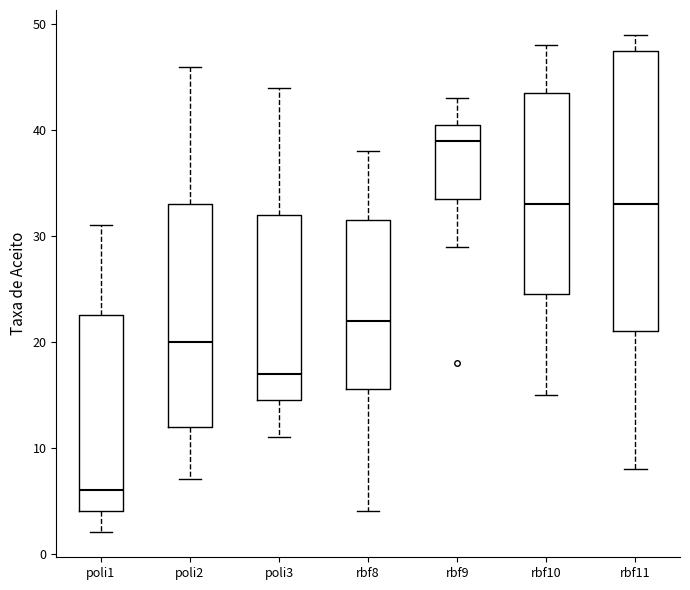

Reading left to right, read every box against the y-axis: the position of its median line, the range the box covers, and the ends of its whiskers. The values are not printed on the chart, so give them approximately, as read against the axis.

poli1: median 6, box 4 to 23, whiskers 2 to 31
poli2: median 20, box 12 to 33, whiskers 7 to 46
poli3: median 17, box 15 to 32, whiskers 11 to 44
rbf8: median 22, box 16 to 32, whiskers 4 to 38
rbf9: median 39, box 34 to 41, whiskers 29 to 43
rbf10: median 33, box 25 to 44, whiskers 15 to 48
rbf11: median 33, box 21 to 48, whiskers 8 to 49